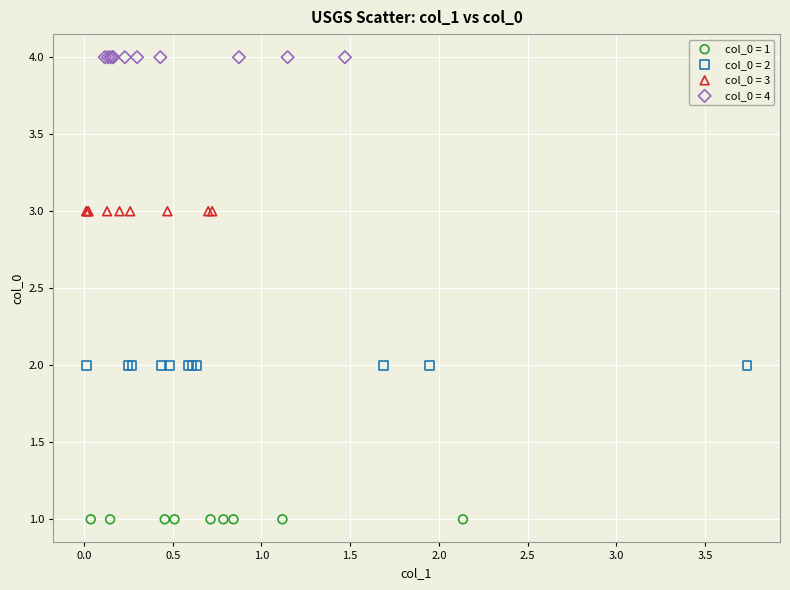

Which series contains the lowest Y value?

col_0 = 1